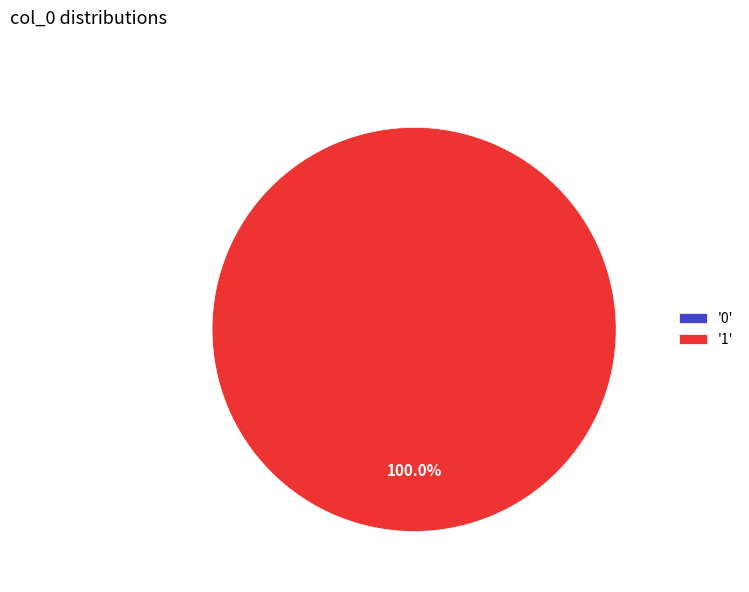

Between 1 and 0, which is larger?

1